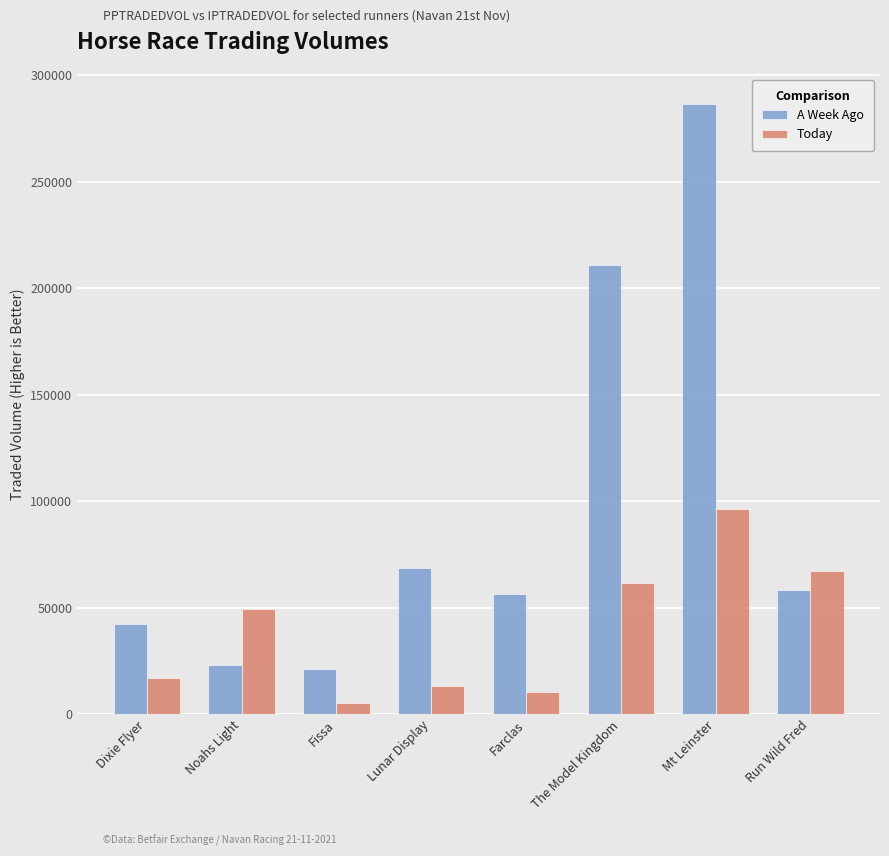

What is the label of the 2nd bar from the right?

Mt Leinster